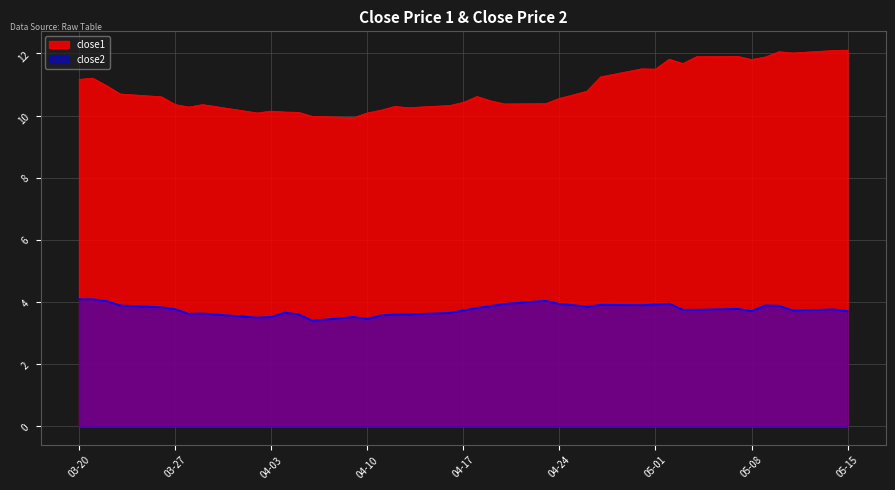

Count the number of data series in this chart.

2